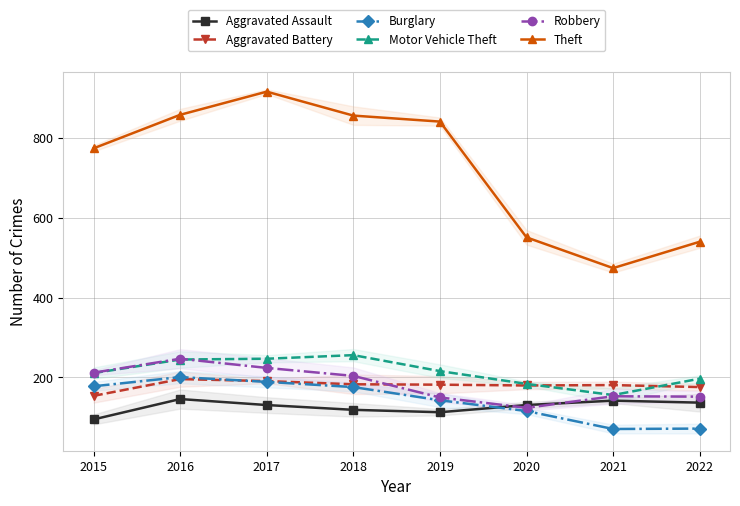

Rank the series by their maximum value, from highest to lowest.

Theft, Motor Vehicle Theft, Robbery, Burglary, Aggravated Battery, Aggravated Assault